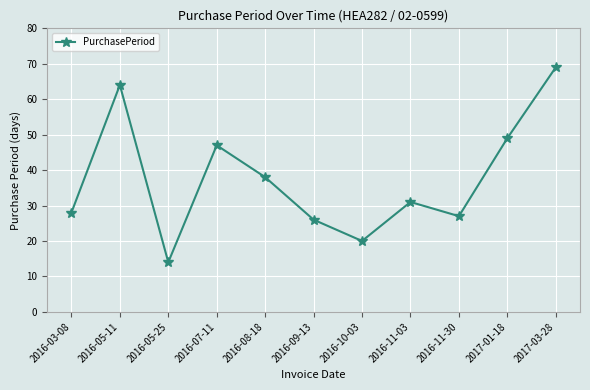

The chart shows a value of 40 at 2016-03-08. True or false?

False